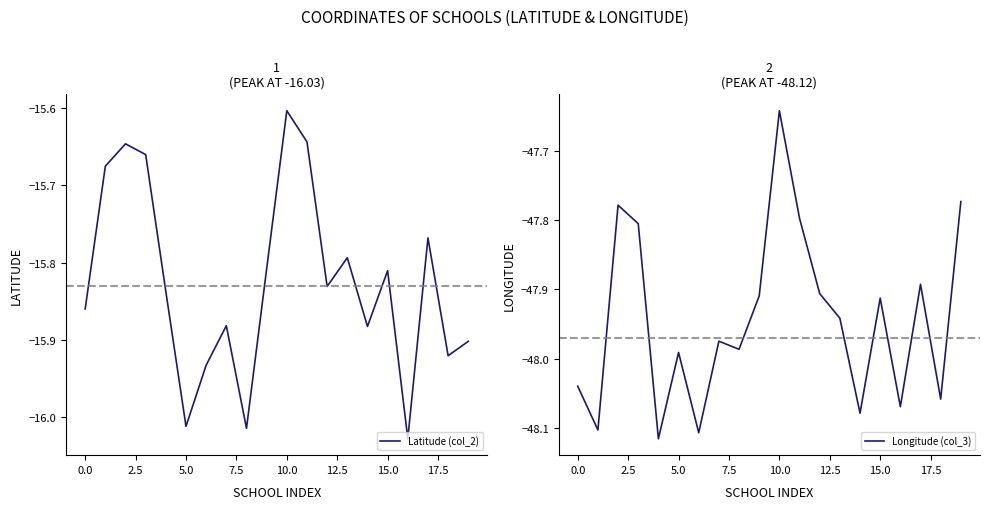

True or false: Longitude (col_3) and Latitude (col_2) intersect in this chart.

False